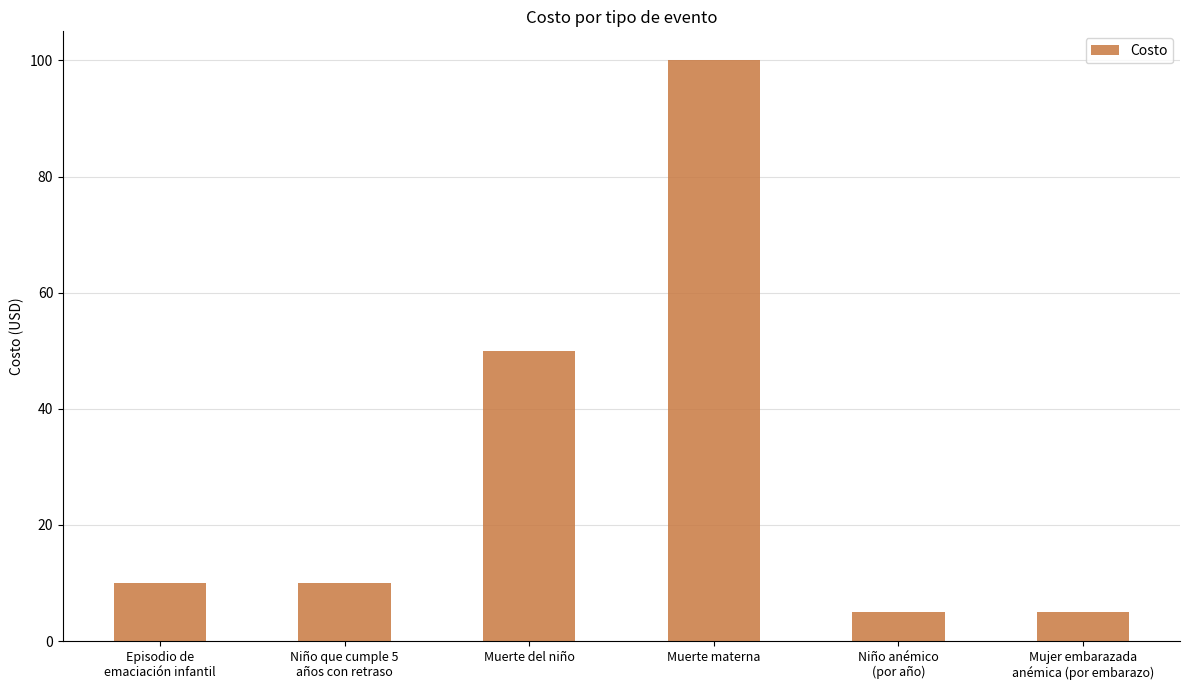

What is the sum of all values?

180